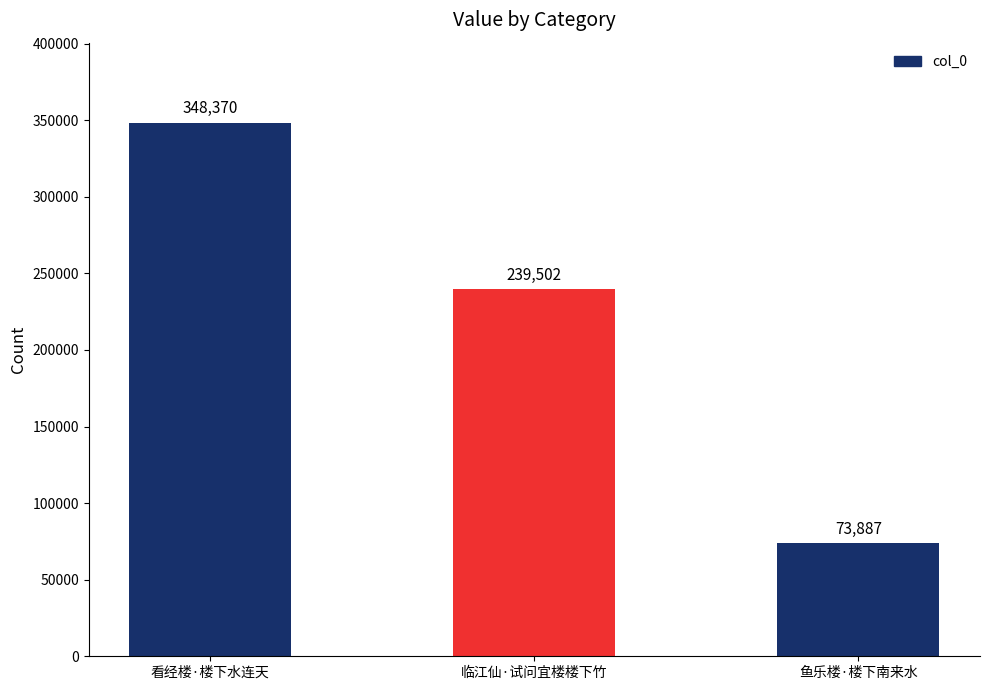

What is the sum of the values at 看经楼·楼下水连天 and 临江仙·试问宜楼楼下竹?

587872